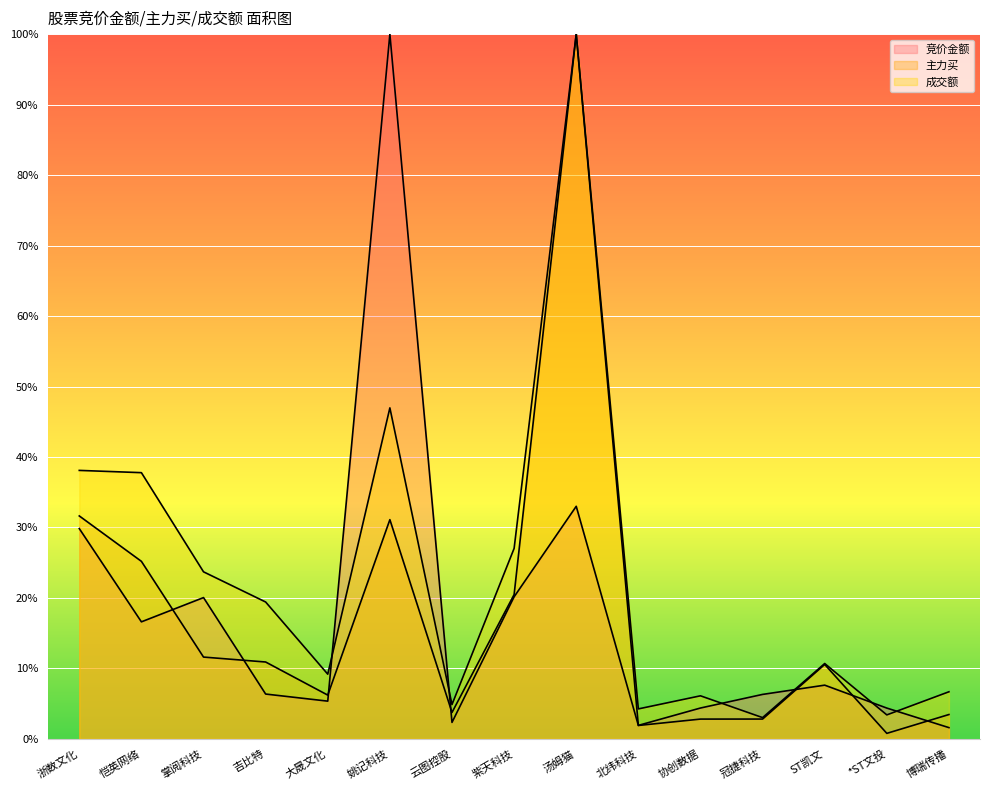

What is the minimum value shown in the chart?

0.8